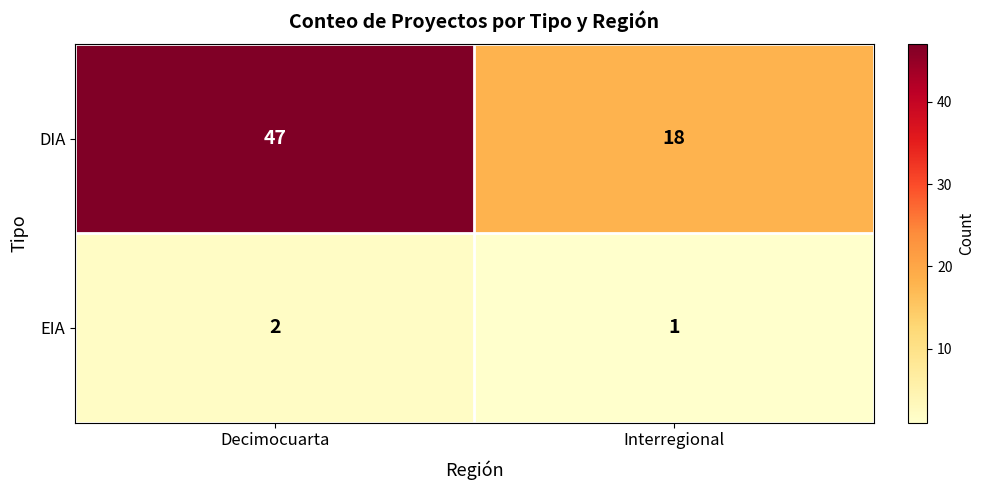

What is the total value across all series at Interregional?

19